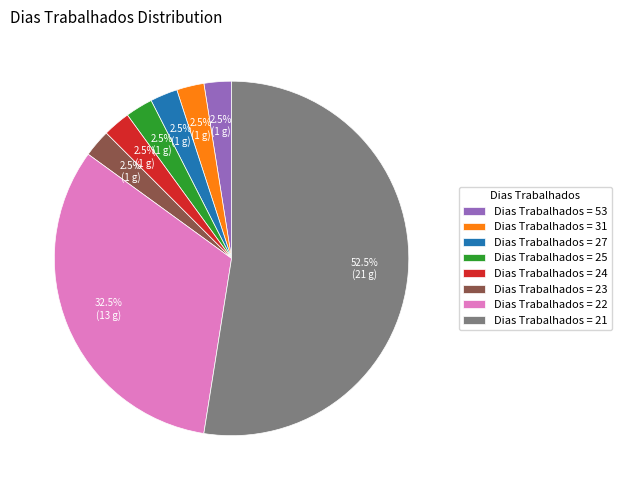

Between Dias Trabalhados = 21 and Dias Trabalhados = 24, which is larger?

Dias Trabalhados = 21